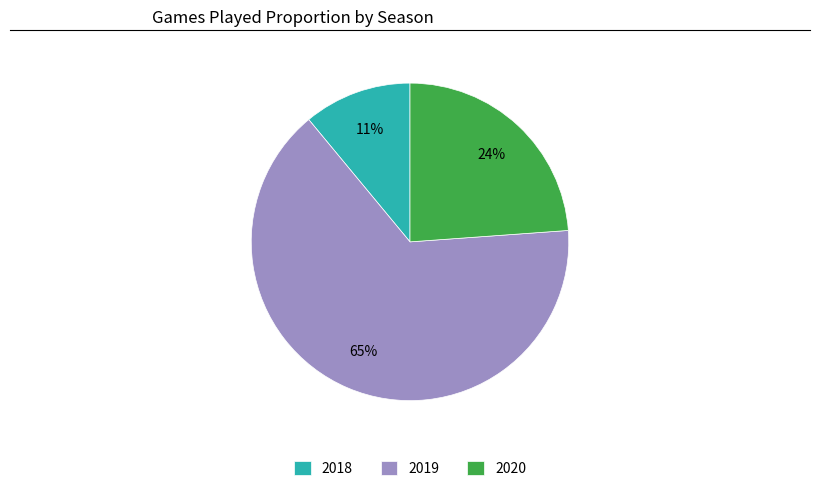

Rank the categories by value from highest to lowest.

2019, 2020, 2018